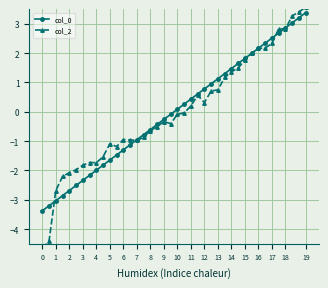

In col_2, how many points are lower than both neighbors (excluding endpoints)?

6